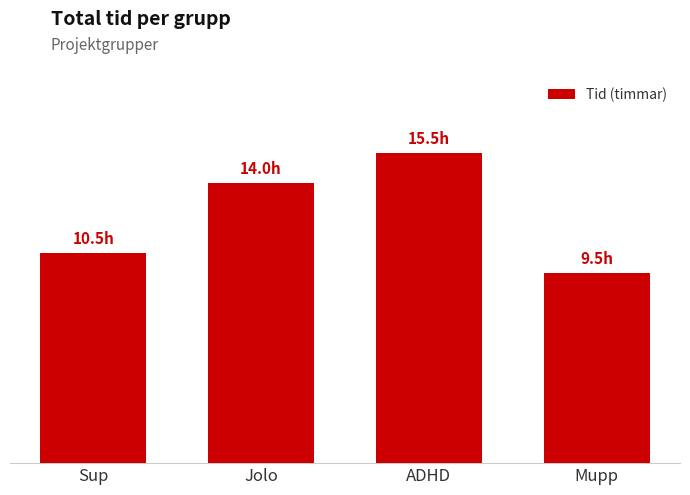

Are the bars horizontal?

No